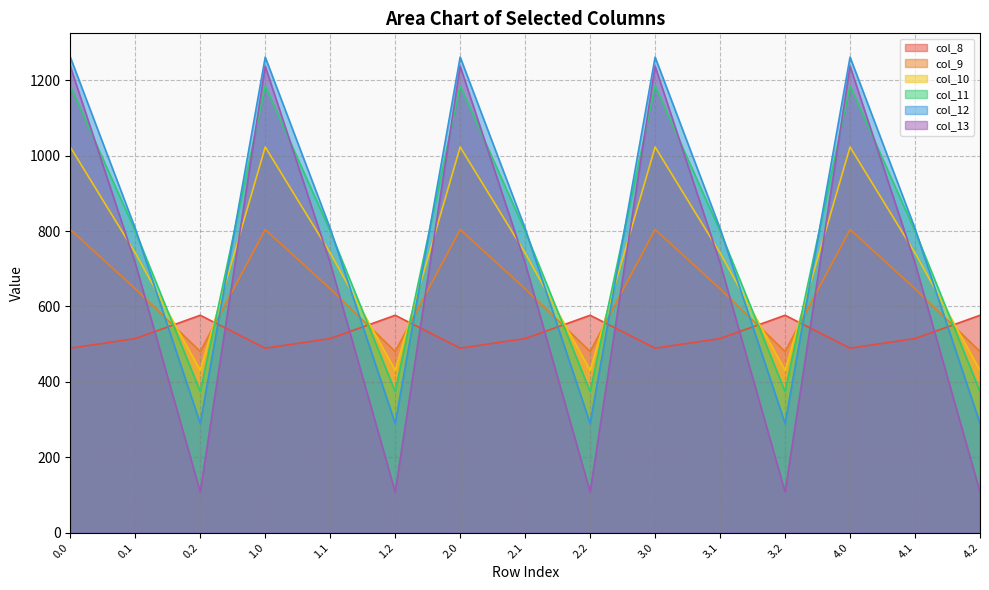

What position from the left is 4.2?

15